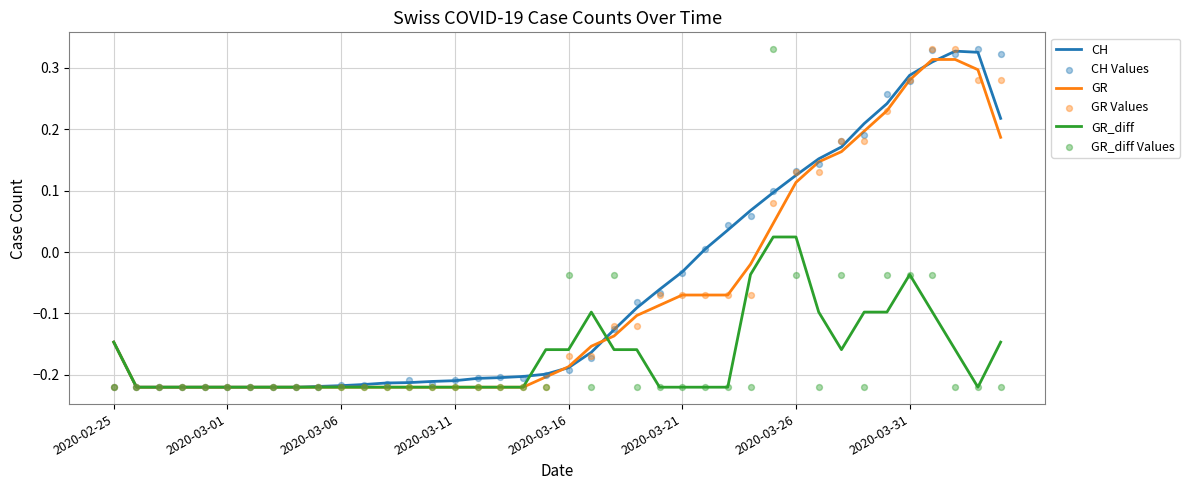

What is the total value across all series at 18?

-1.3